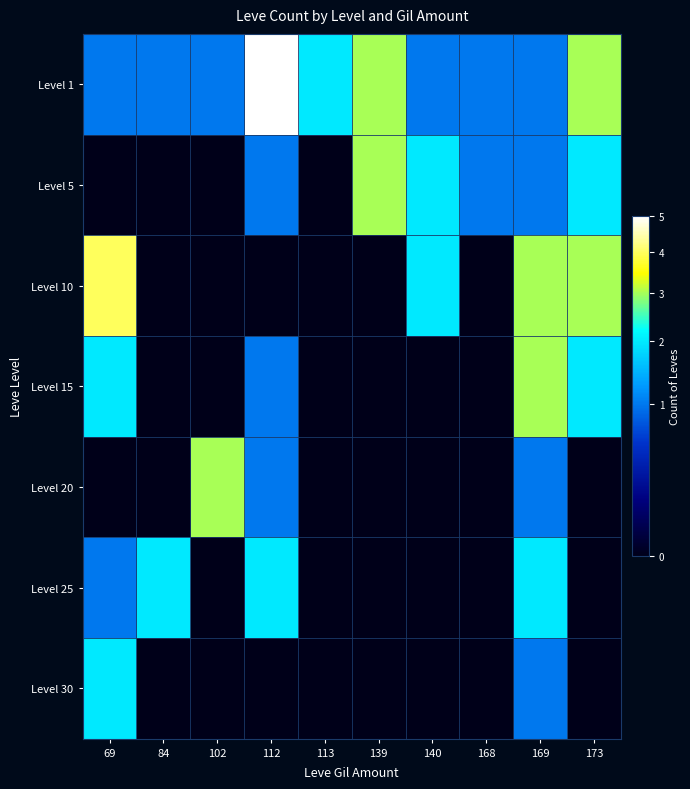

Which series has the largest range (max minus min)?

Level 1